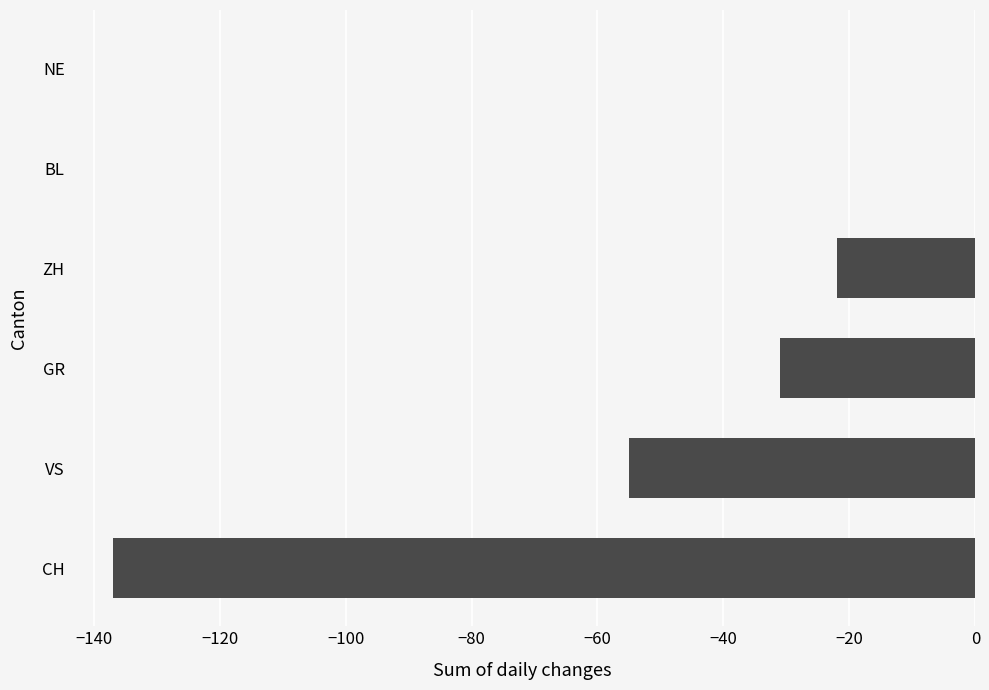

What is the sum of all values?

-245